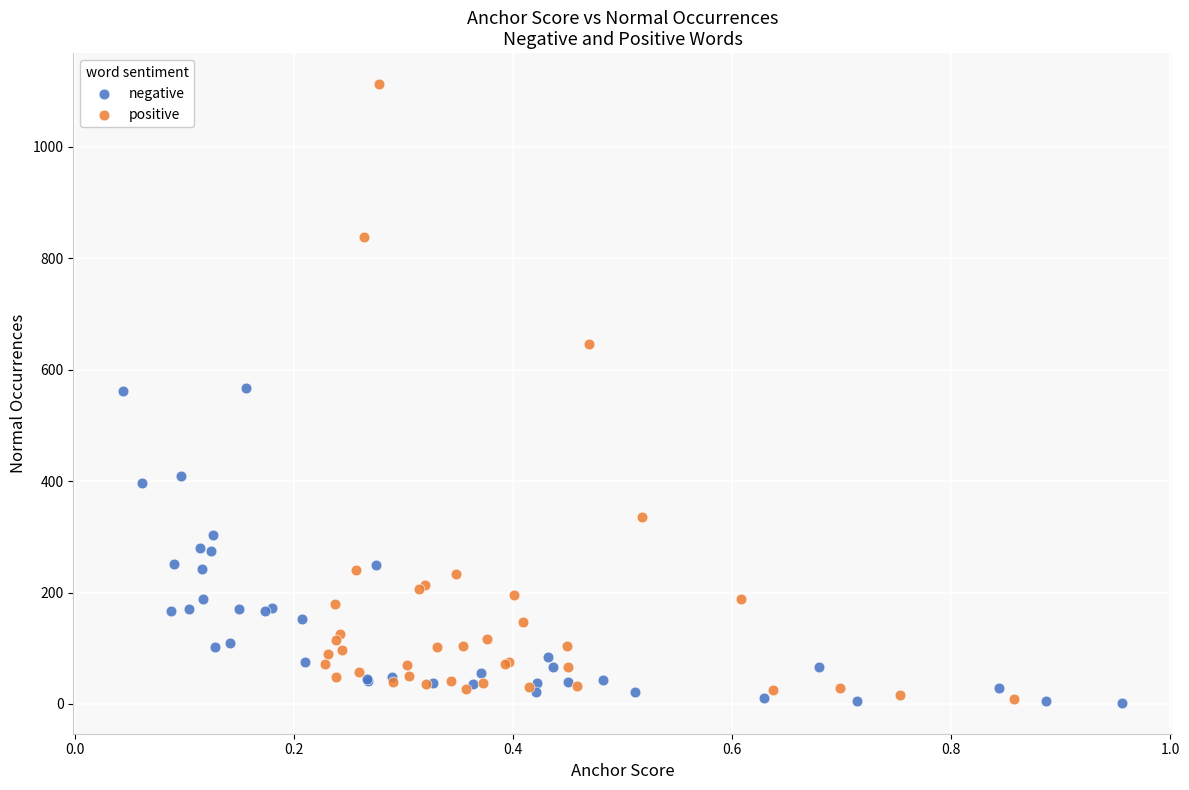

Which series has the widest spread of Y values?

positive